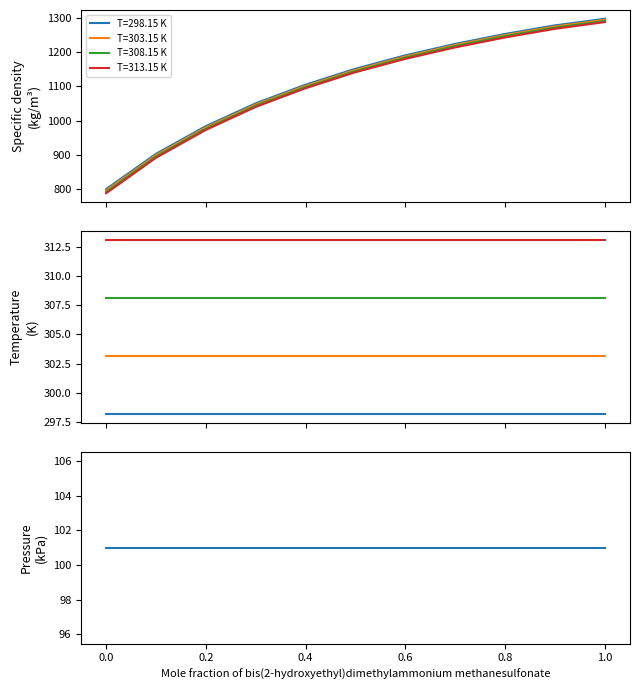

True or false: T=298.15 K has more than 0 points higher than both neighbors.

False